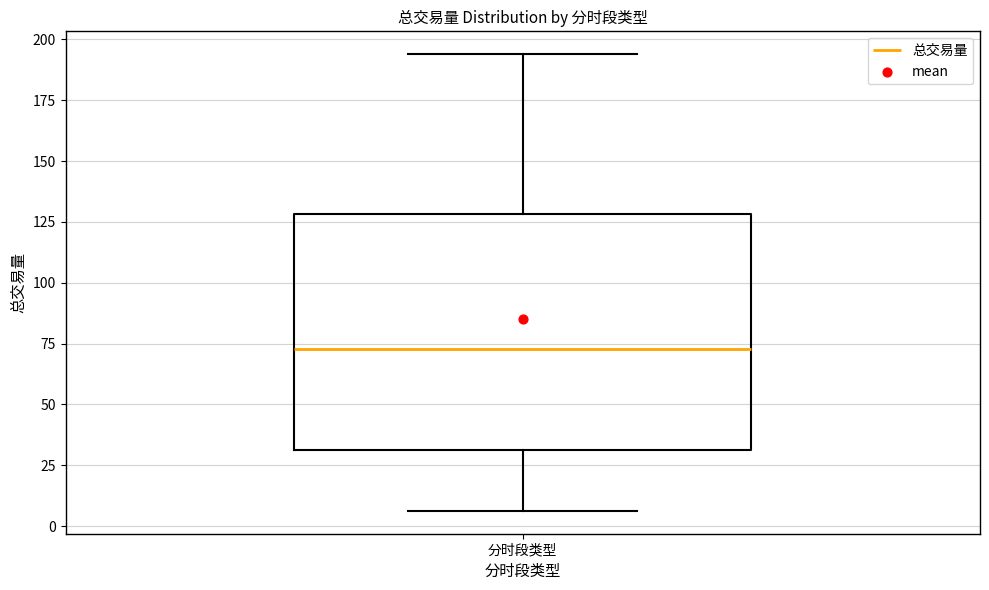

Read this box plot against the y-axis: the position of the median line, the range covered by the box, and the ends of both whiskers. The values are not printed on the chart, so give them approximately, as read against the axis.

median 75, box 30 to 130, whiskers 5 to 195